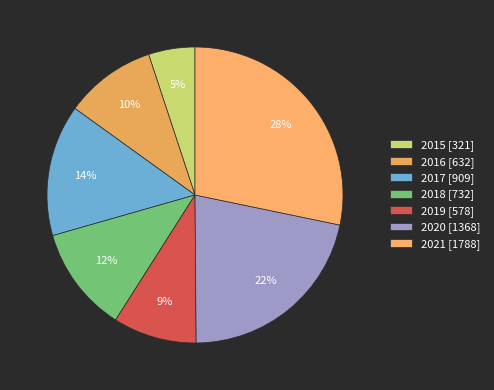

Between 2015 and 2020, which is larger?

2020